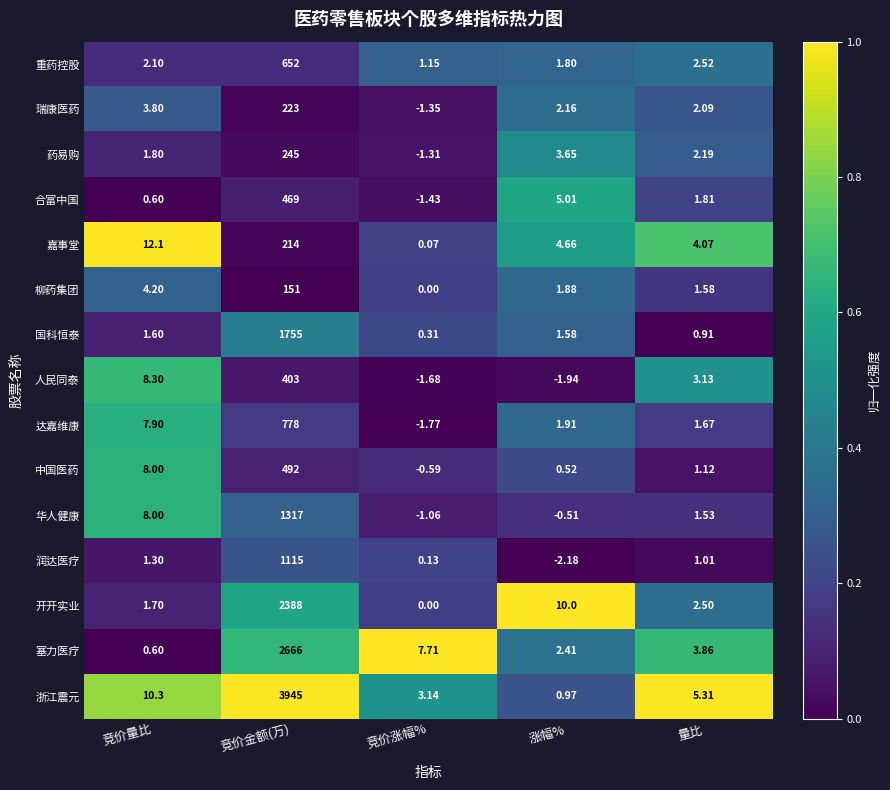

List the series in order of their peak value, lowest first.

柳药集团, 嘉事堂, 瑞康医药, 药易购, 人民同泰, 合富中国, 中国医药, 重药控股, 达嘉维康, 润达医疗, 华人健康, 国科恒泰, 开开实业, 塞力医疗, 浙江震元